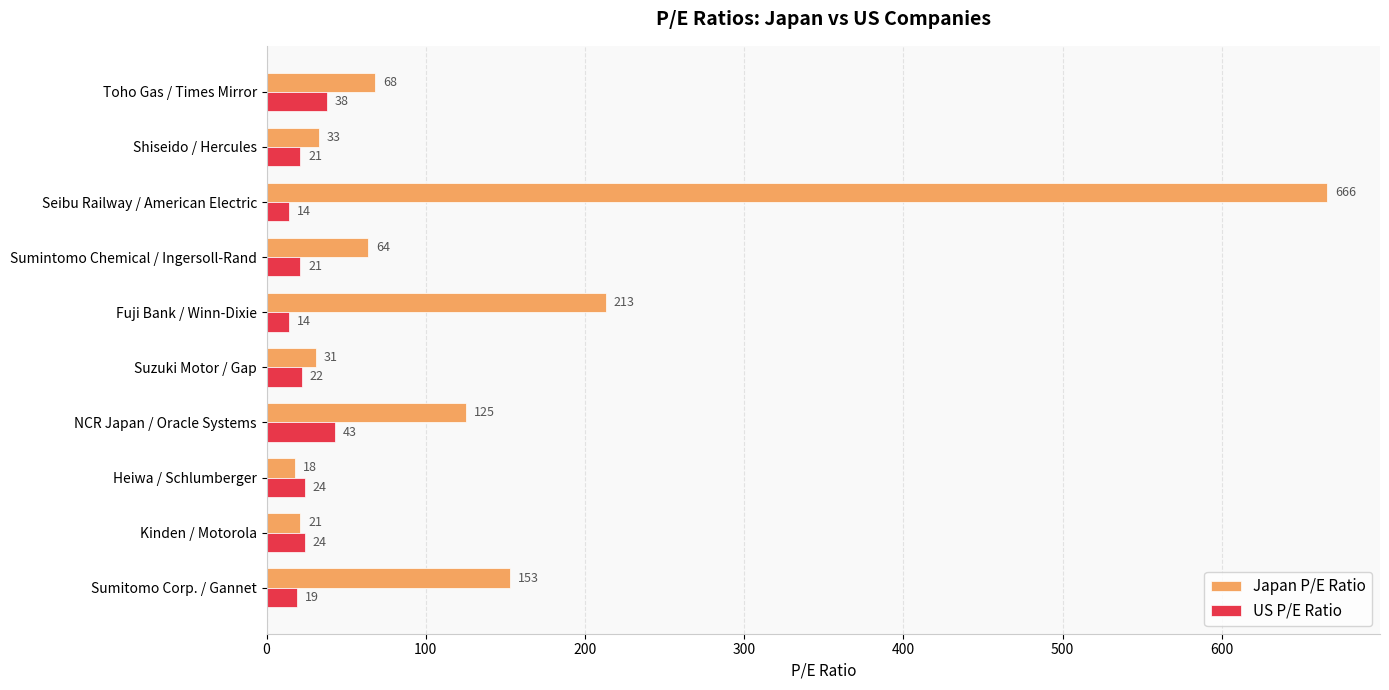

Between Kinden / Motorola and Heiwa / Schlumberger, which series saw the biggest shift?

Japan P/E Ratio